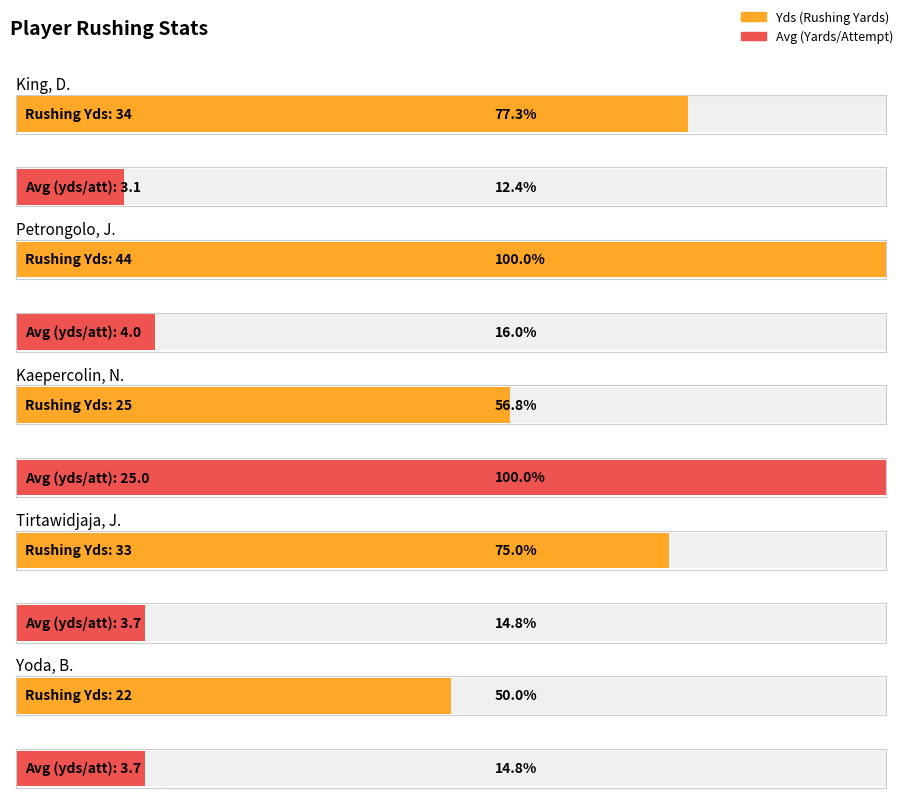

What is the difference between the Yds values at Petrongolo, J. and King, D.?

10.0